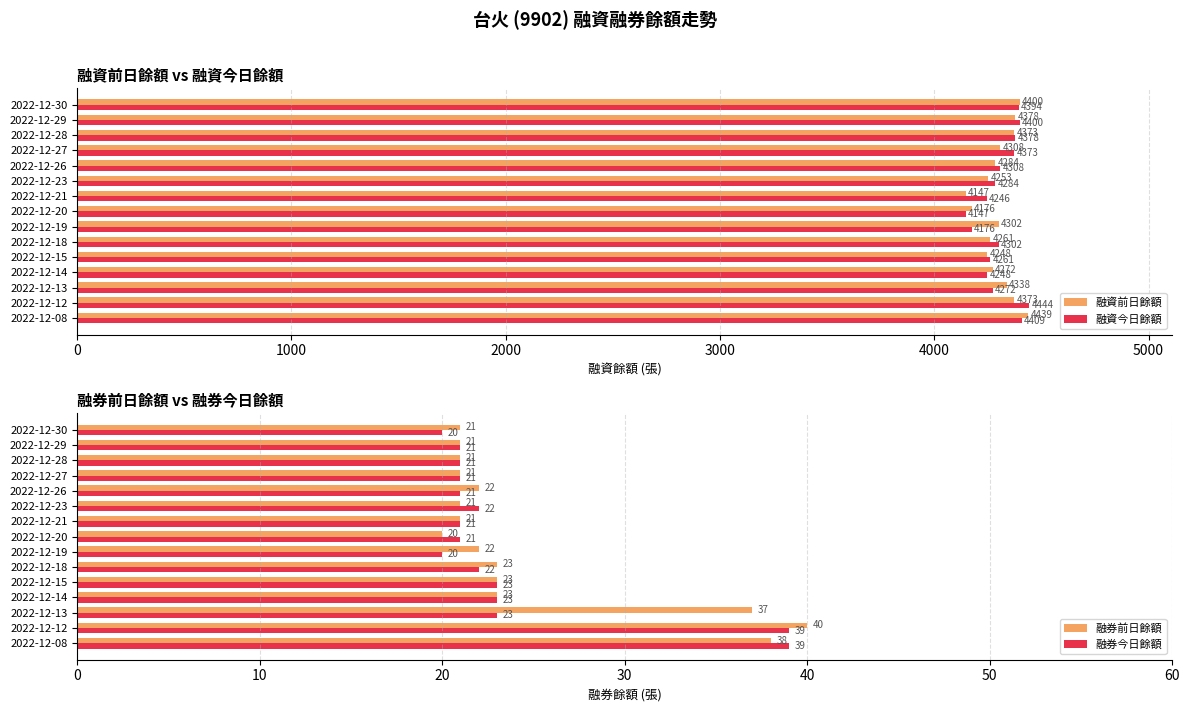

What is the value of the 融資今日餘額 bar at the 15th from the left?

4394